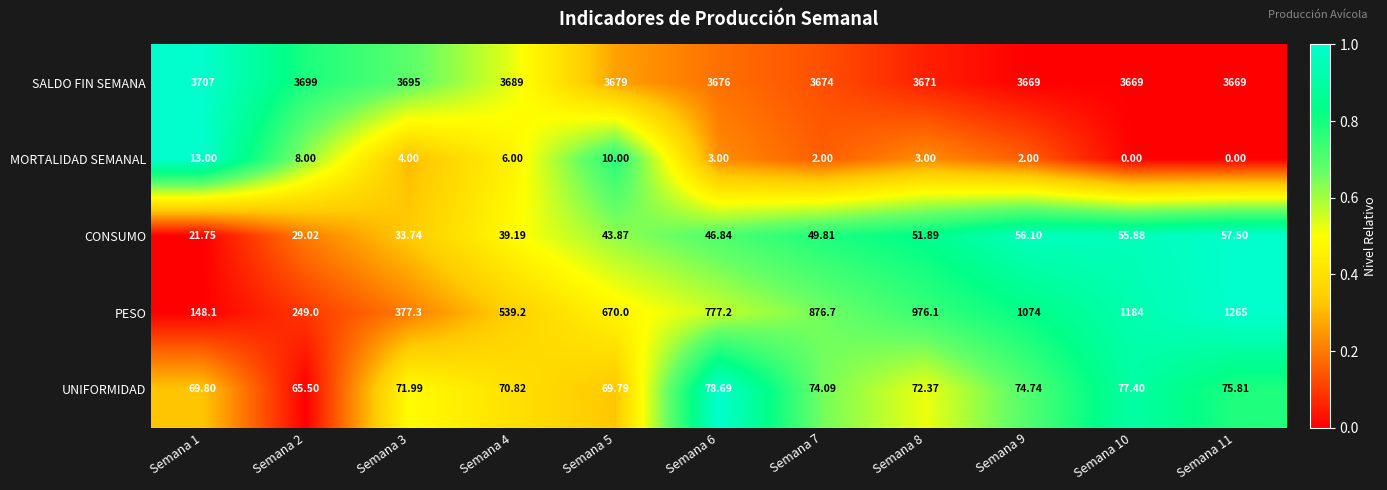

List the series in order of their peak value, highest first.

SALDO FIN SEMANA, PESO, UNIFORMIDAD, CONSUMO, MORTALIDAD SEMANAL